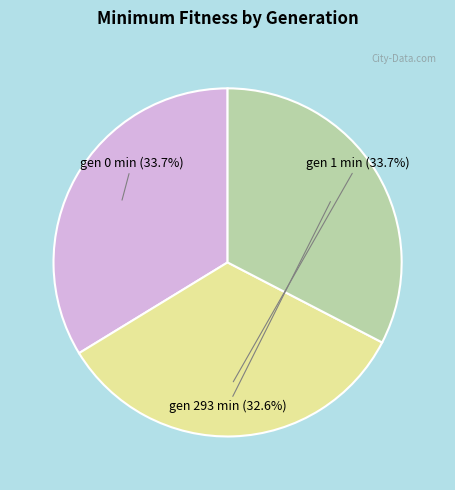

How many segments does this pie chart have?

3